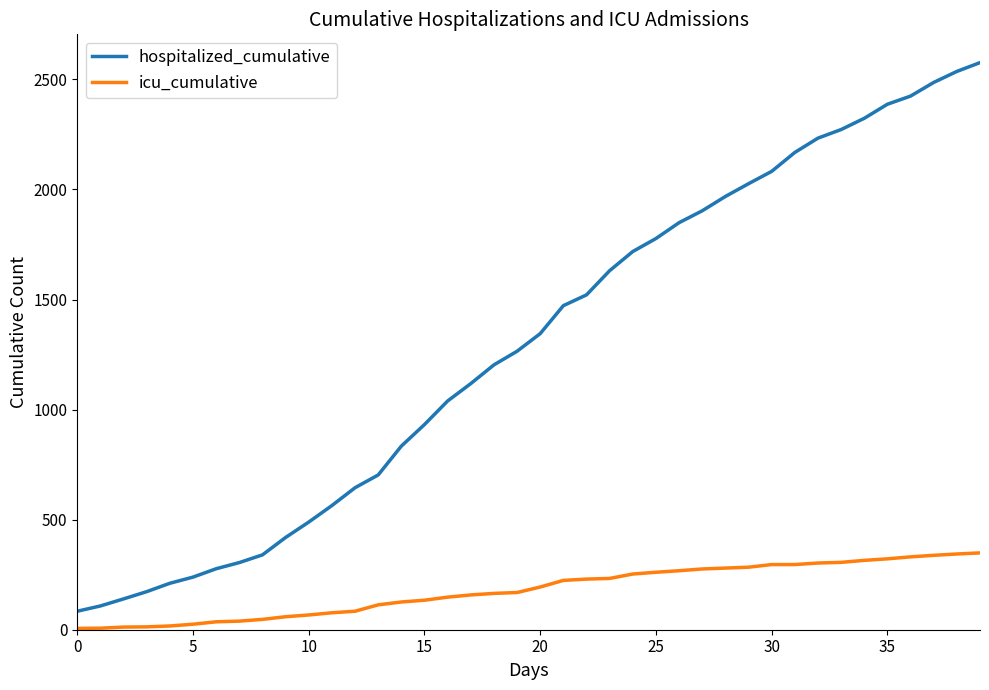

What is the maximum value shown in the chart?

2576